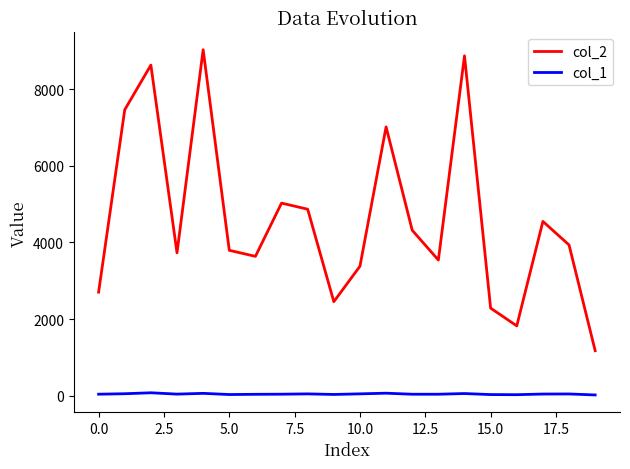

Which series has the largest total across all categories?

col_2